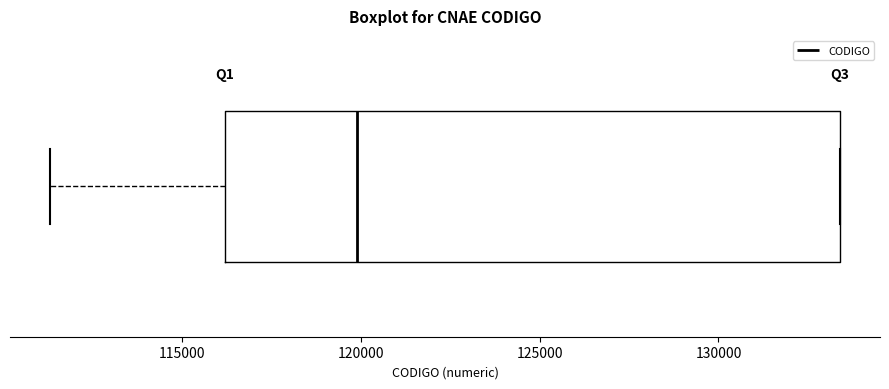

Where is the right edge of the box on the x-axis? The values are not printed on the chart, so give them approximately, as read against the axis.

133500